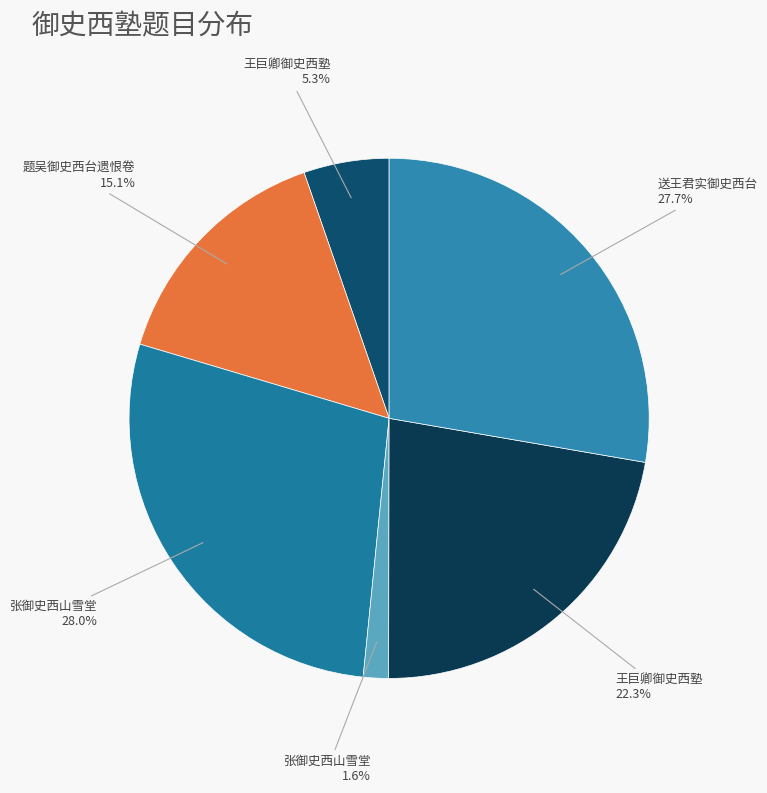

Which slice is the largest?

张御史西山雪堂